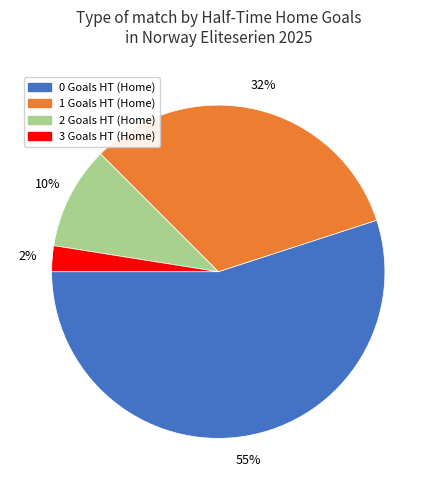

Count the number of slices in the pie.

4